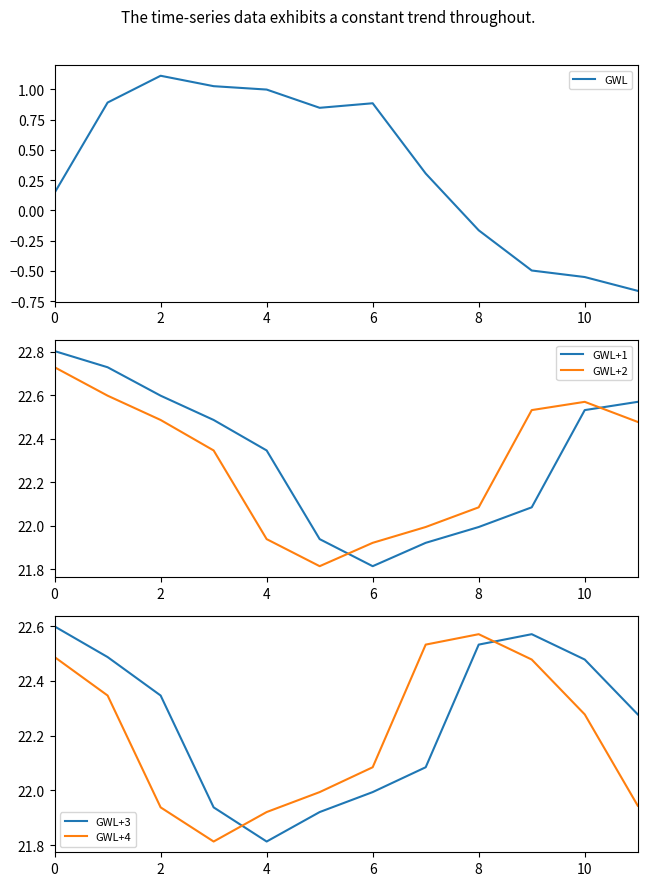

At which category does the chart reach its minimum across all series?

11